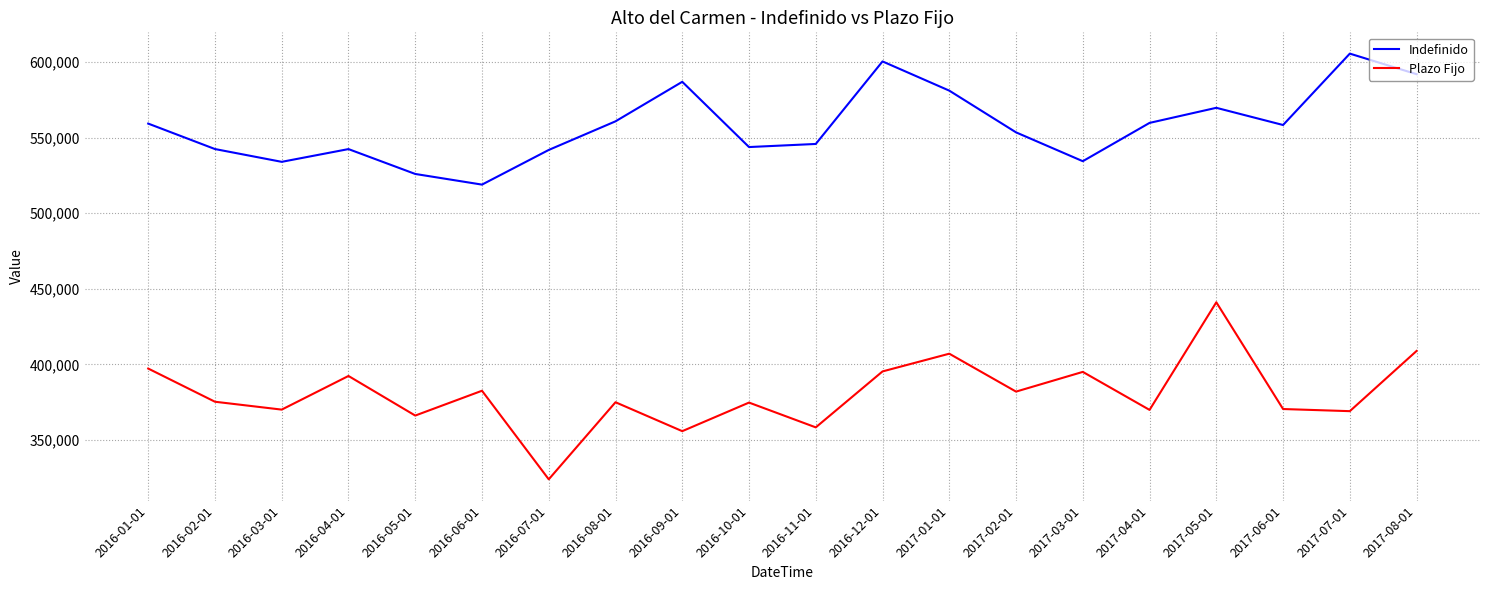

At which category does Indefinido reach its first local valley?

2016-03-01